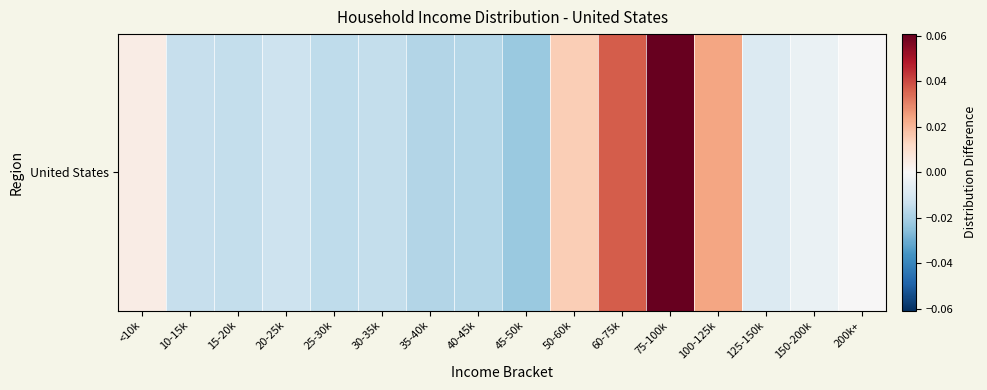

Reading left to right, what are all the values shown in this chart?

0.0	-0.0	-0.0	-0.0	-0.0	-0.0	-0.0	-0.0	-0.0	0.0	0.0	0.1	0.0	-0.0	-0.0	0.0